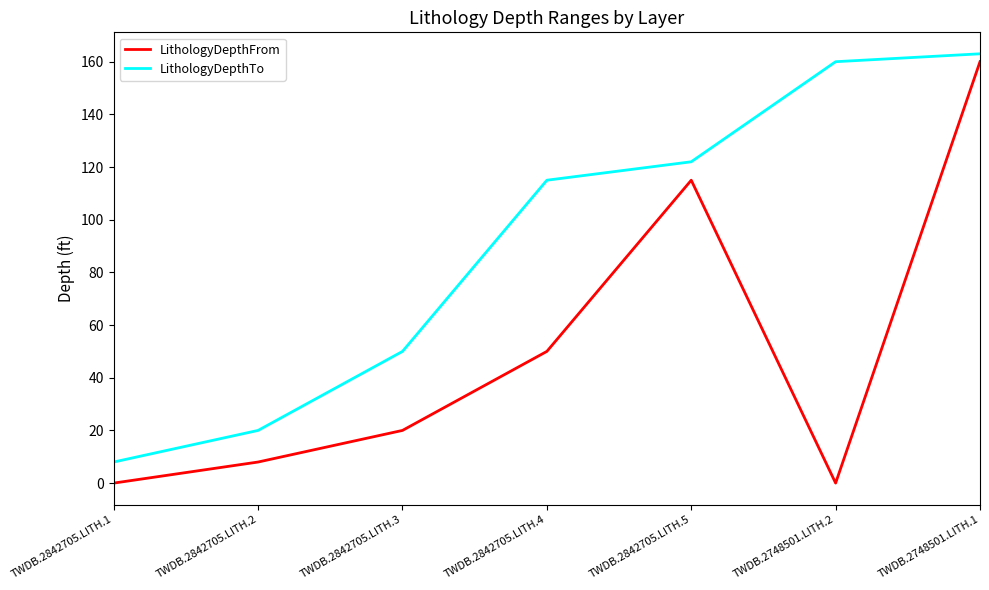

At which category is the sum across all series the highest?

TWDB.2748501.LITH.1